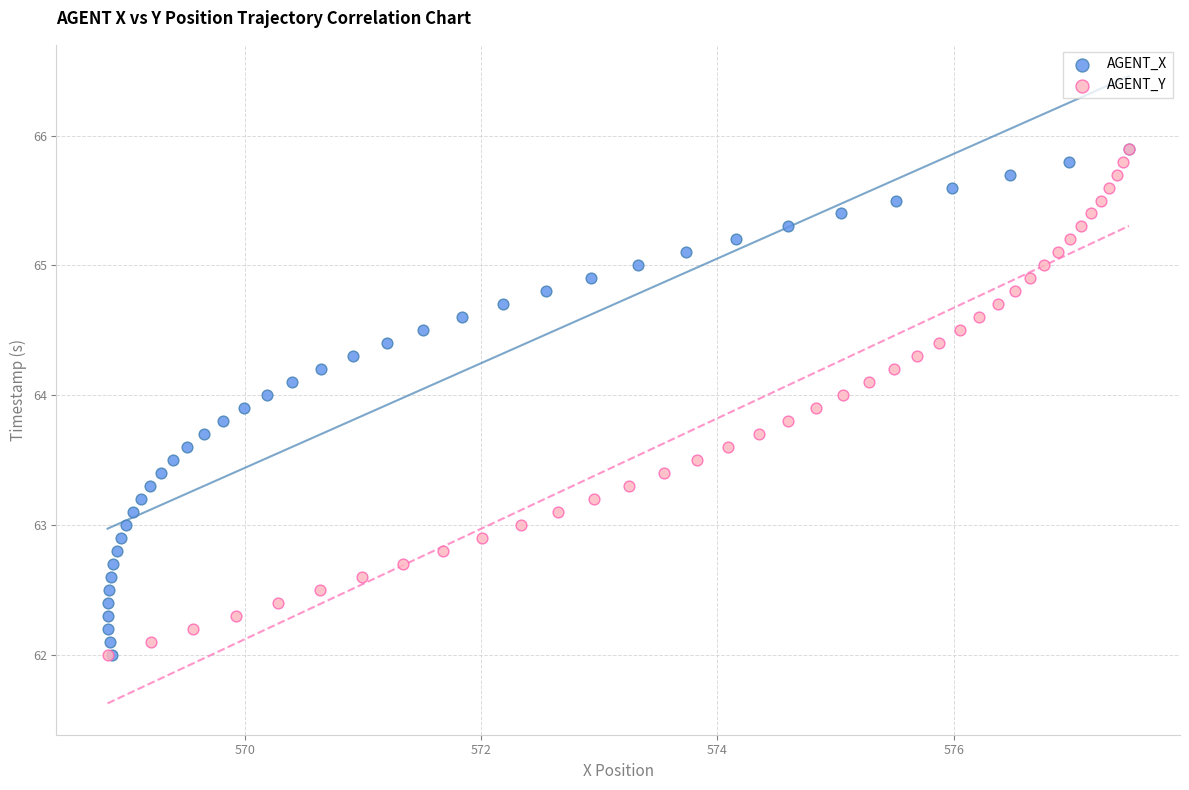

What are all the series names shown in the legend?

AGENT_X, AGENT_Y